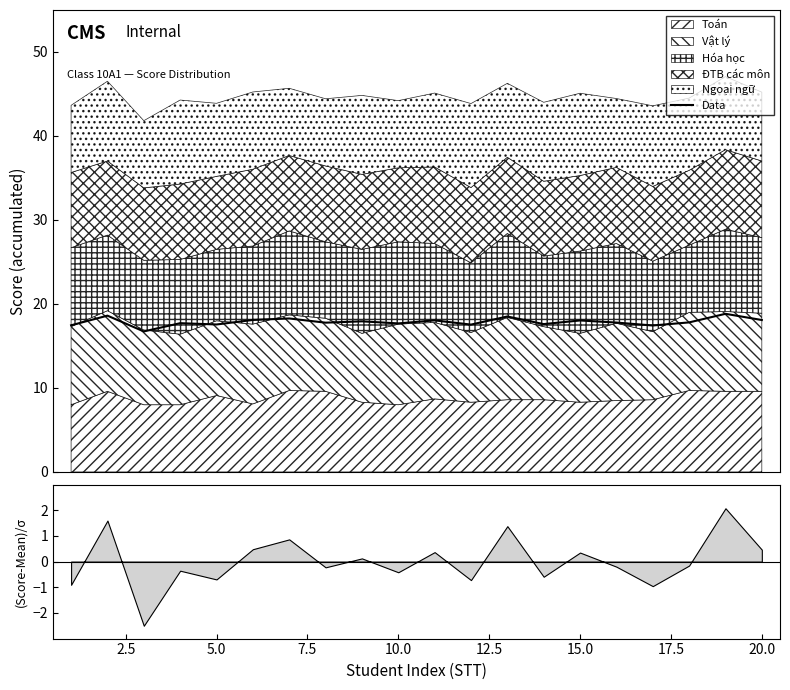

What is the maximum value for Data?

18.8